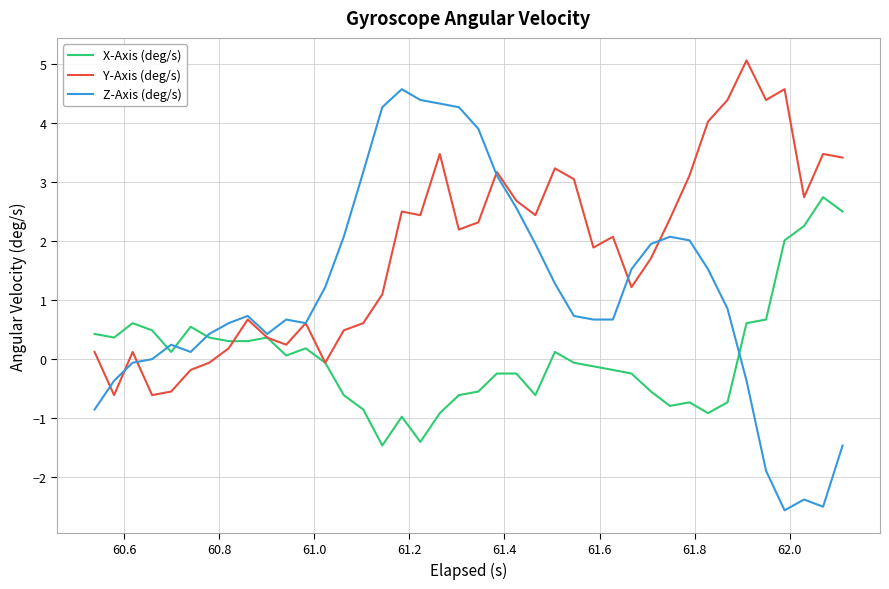

True or false: Y-Axis (deg/s) has more than 1 points higher than both neighbors.

True